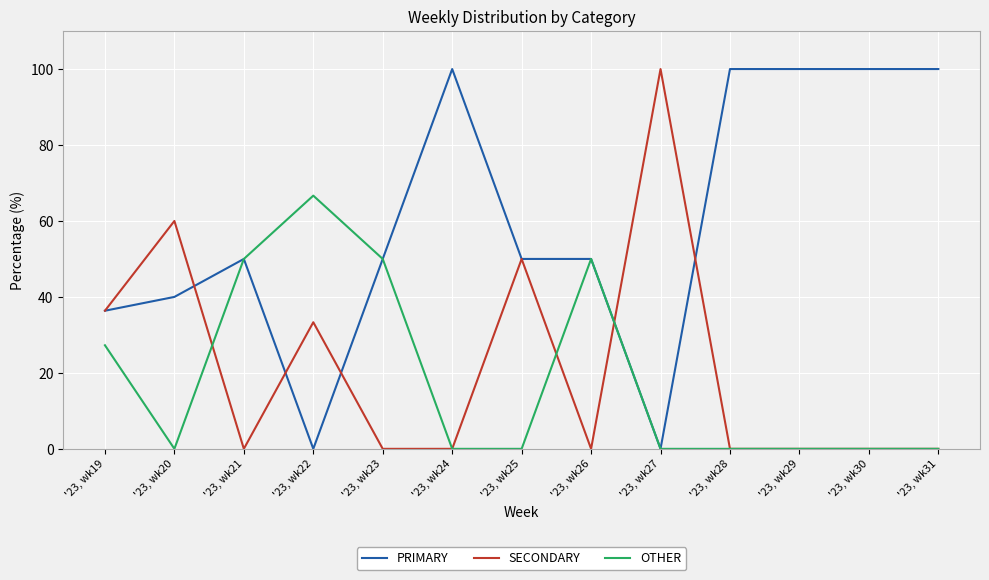

How many lines are shown in the chart?

3